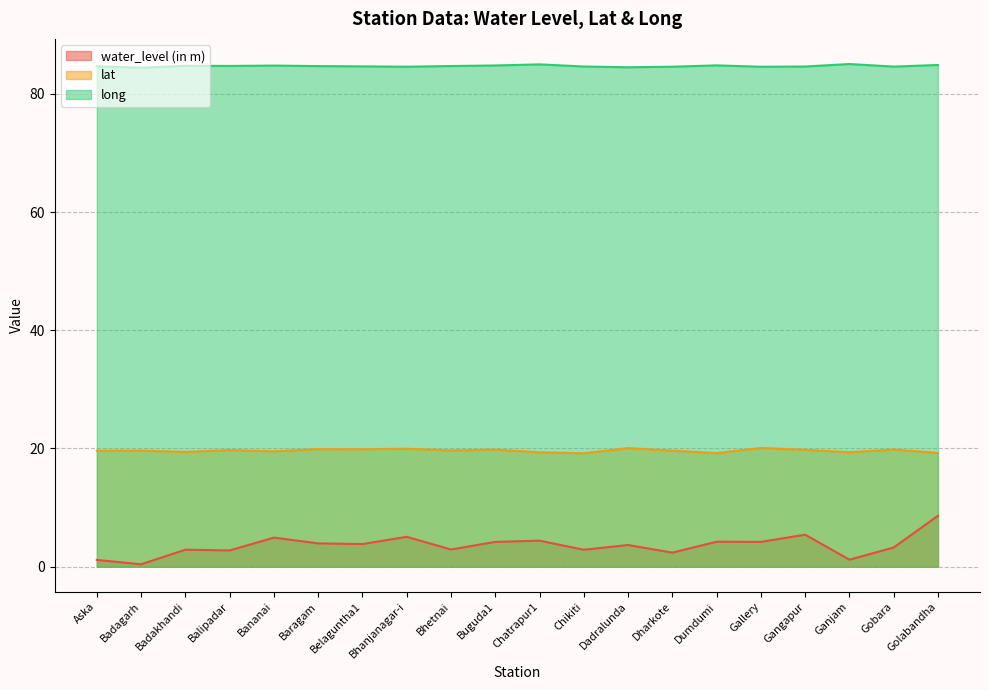

True or false: long and water_level (in m) cross at least once.

False